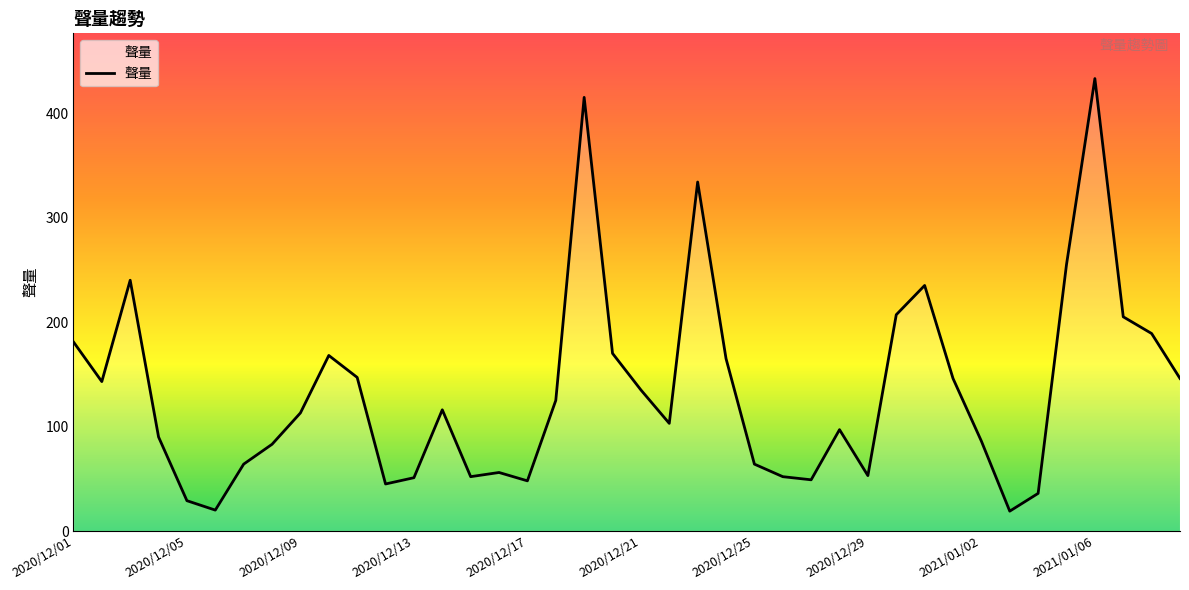

What is the maximum value shown in the chart?

433